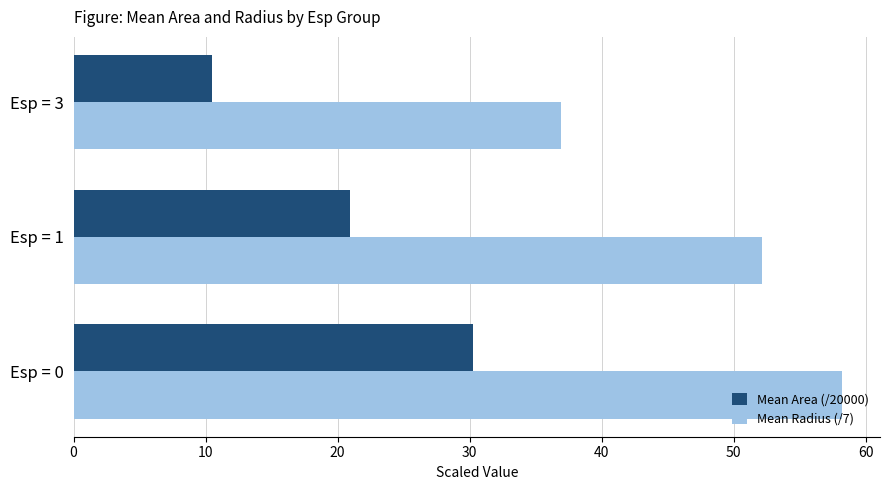

Rank the categories by Mean Radius (/7) value from highest to lowest.

Esp = 0, Esp = 1, Esp = 3